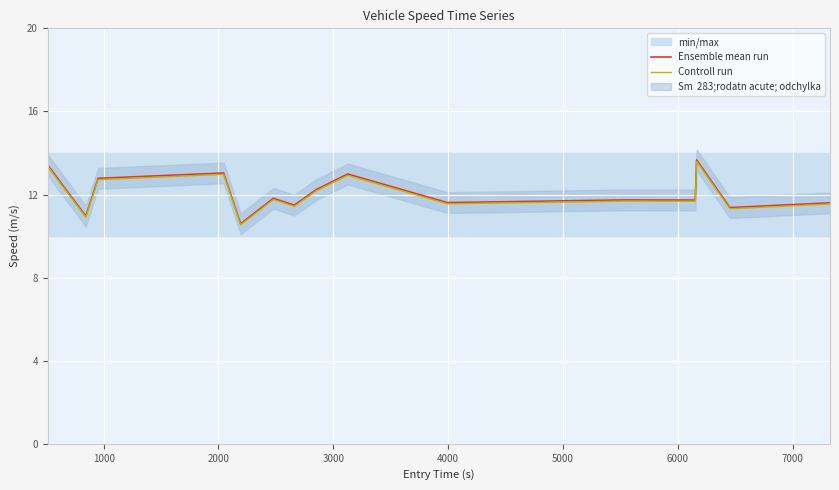

What is the greatest value displayed?

13.7